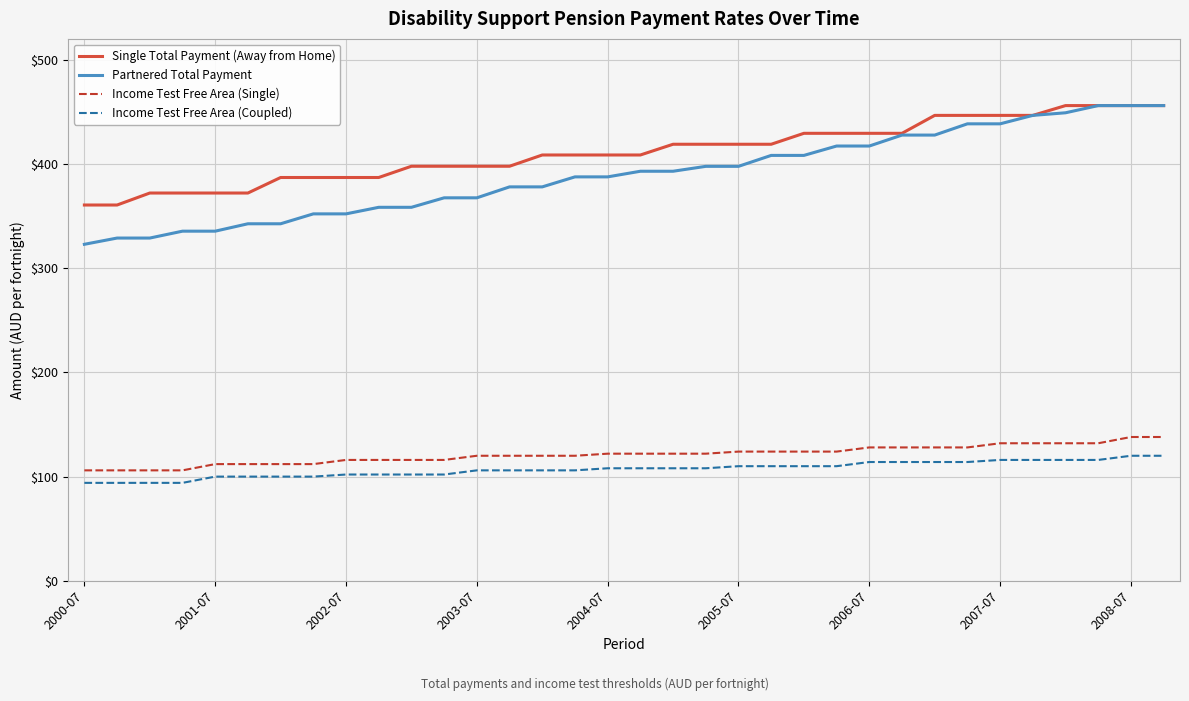

True or false: Income Test Free Area (Single) and Partnered Total Payment cross at least once.

False